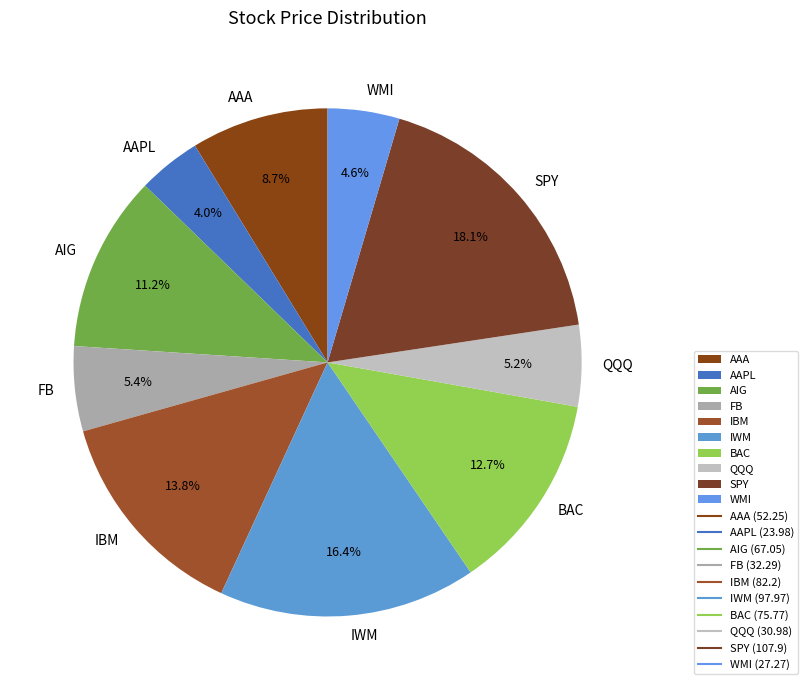

Do QQQ and AIG together represent more than half of the pie?

No